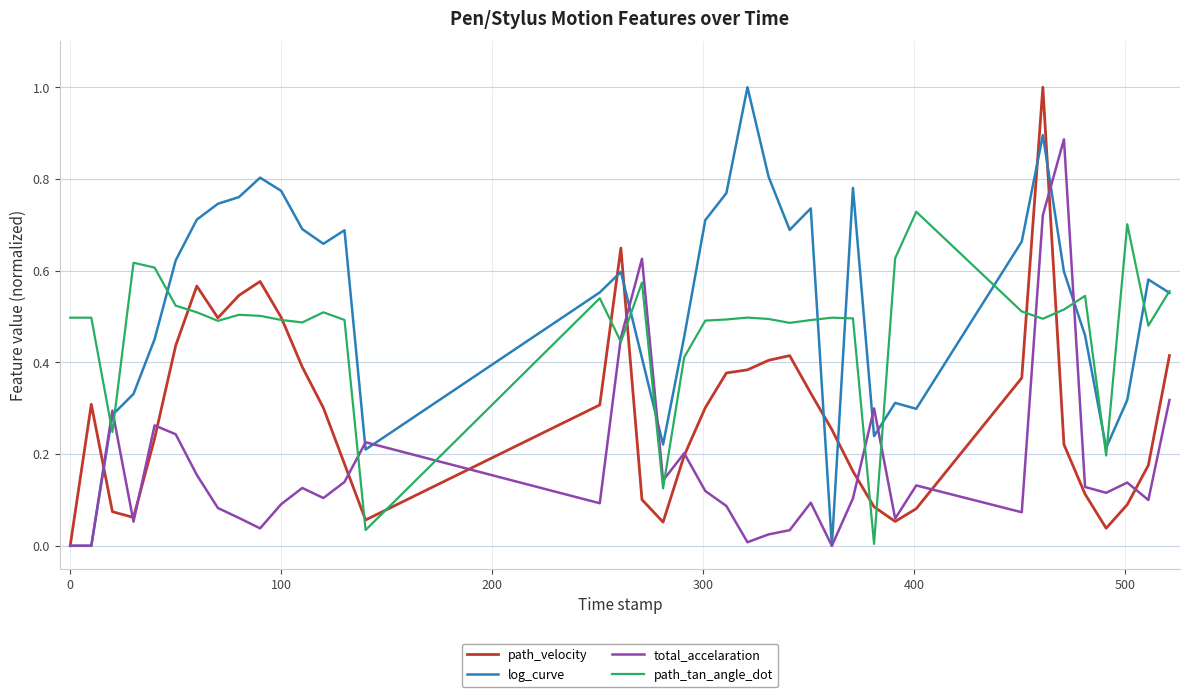

List the series in order of their overall mean, lowest first.

total_accelaration, path_velocity, path_tan_angle_dot, log_curve